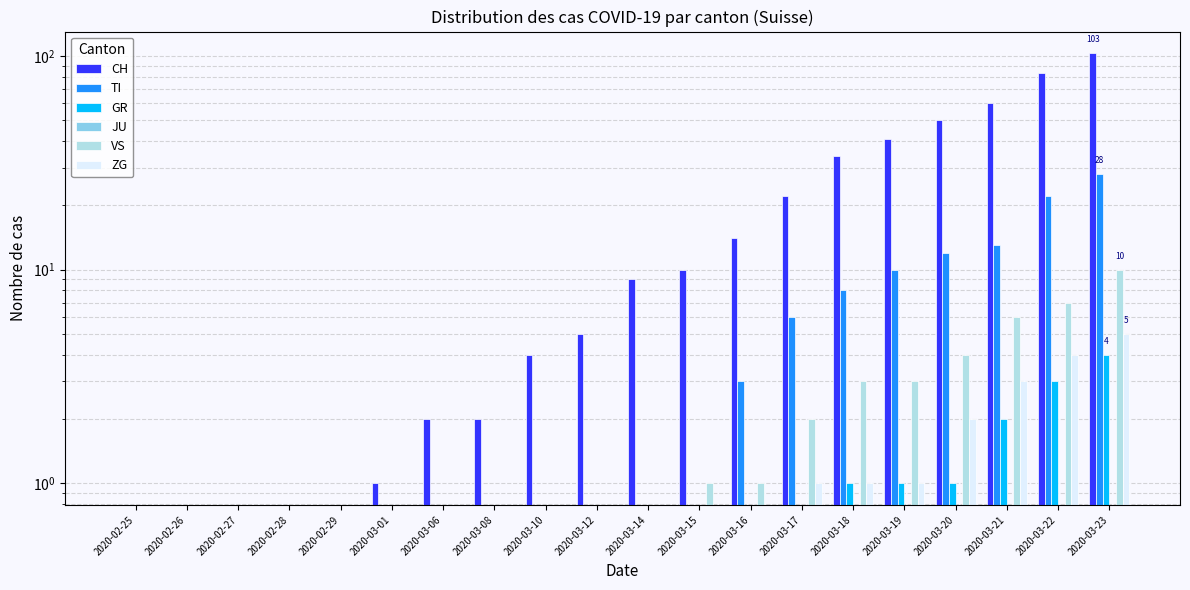

Which category has the highest value in the JU series?

2020-02-25